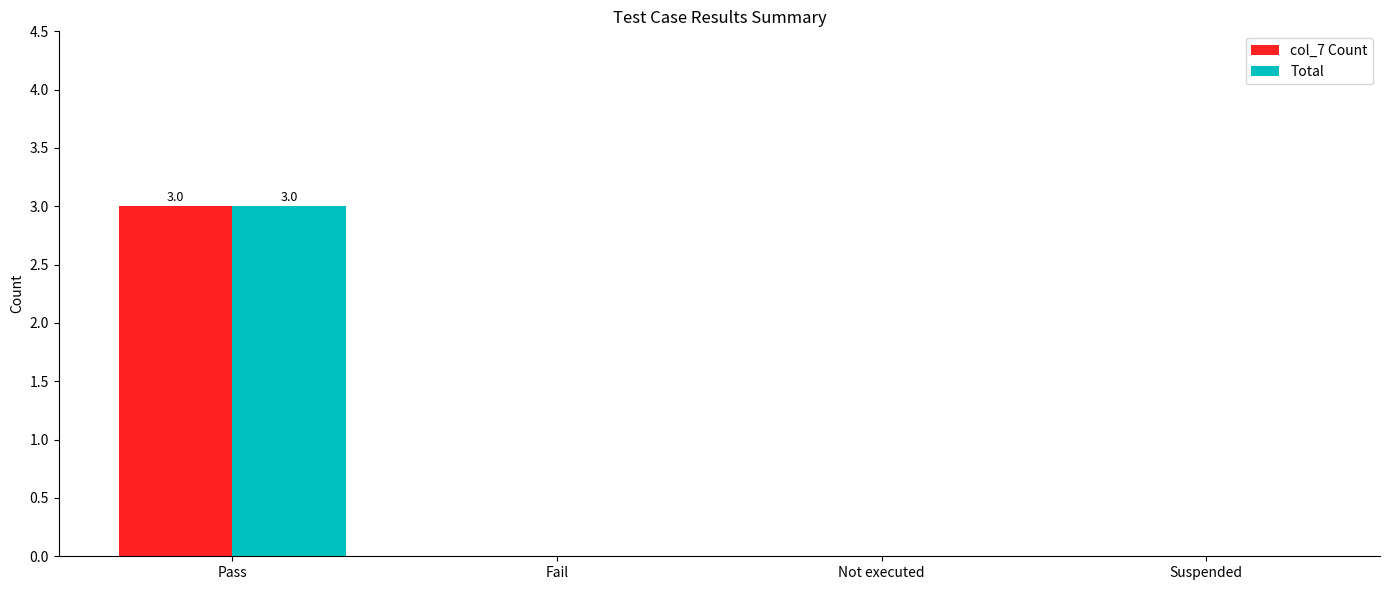

Reading left to right, transcribe all the data shown in this chart.

col_7 Count: 3	0	0	0
Total: 3	0	0	0